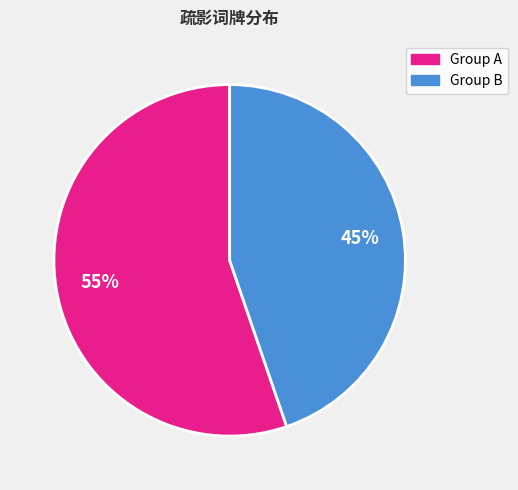

To the nearest percent, what is the average slice percentage?

50%